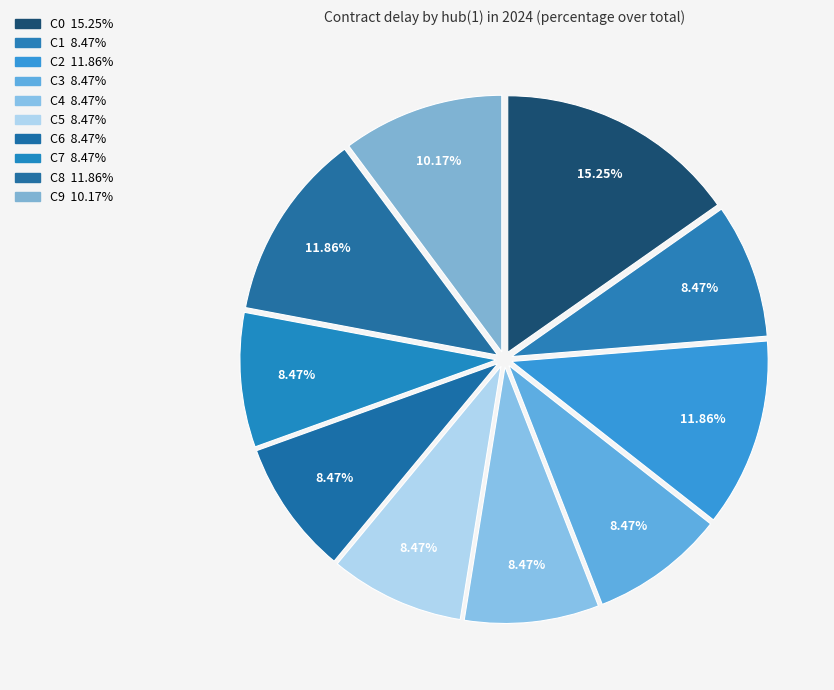

What is the largest slice in the pie chart?

C0